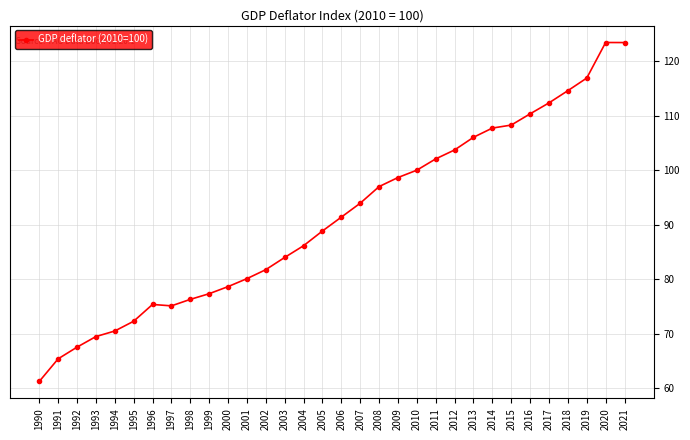

Approximately how many times larger is the value at 2016 compared to 1992?

1.6